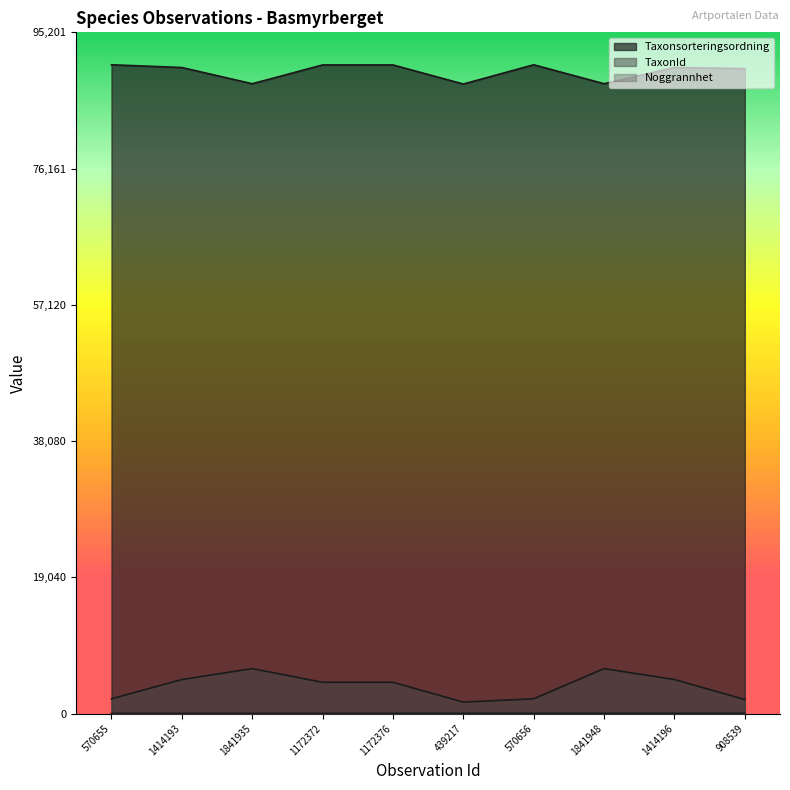

What is the value of the Noggrannhet point at the 10th from the left?

25